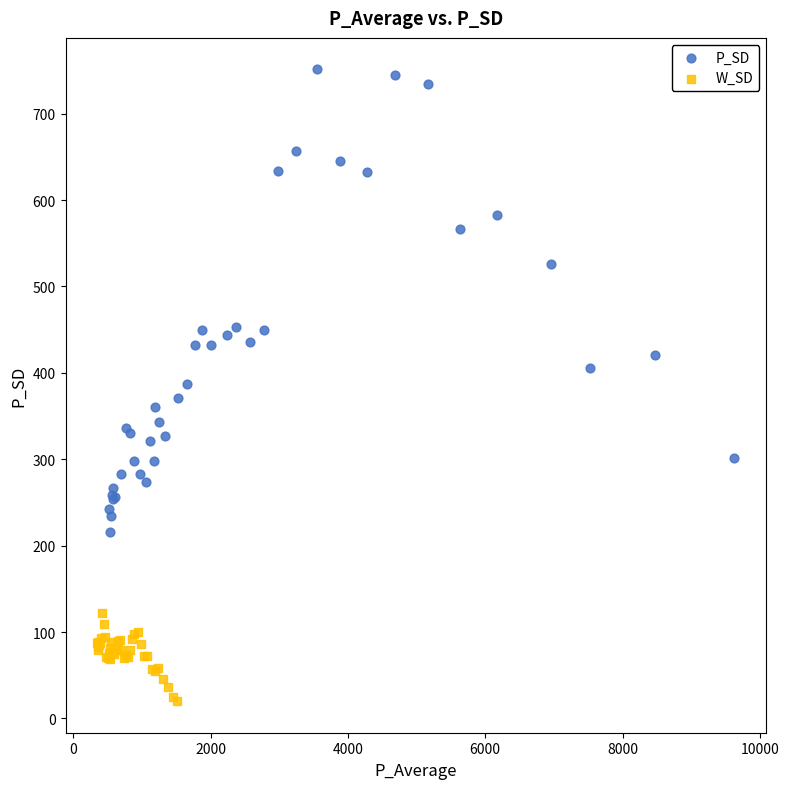

Which series contains the highest Y value?

P_SD